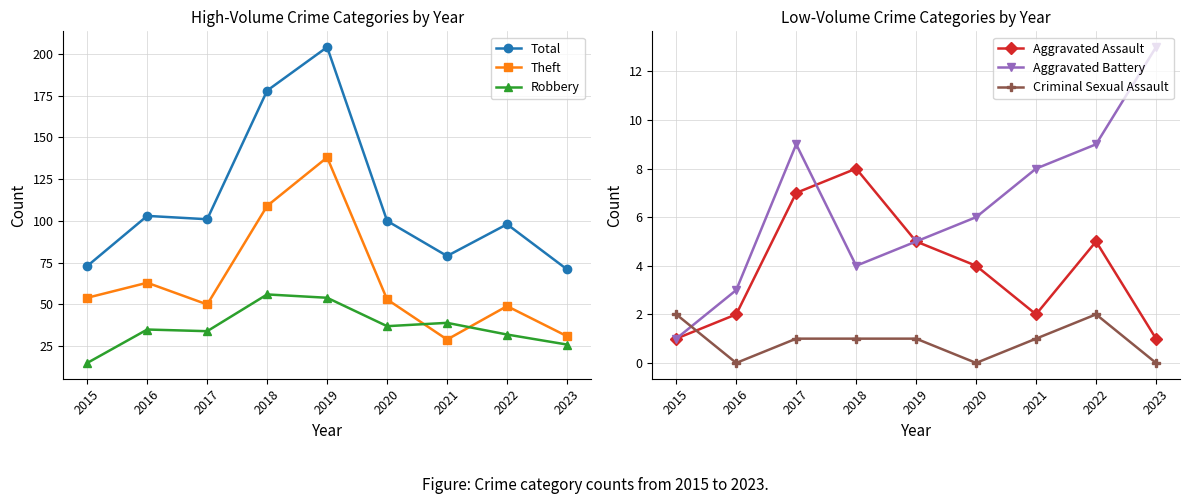

The value of Aggravated Assault at 2019 is 5. True or false?

True